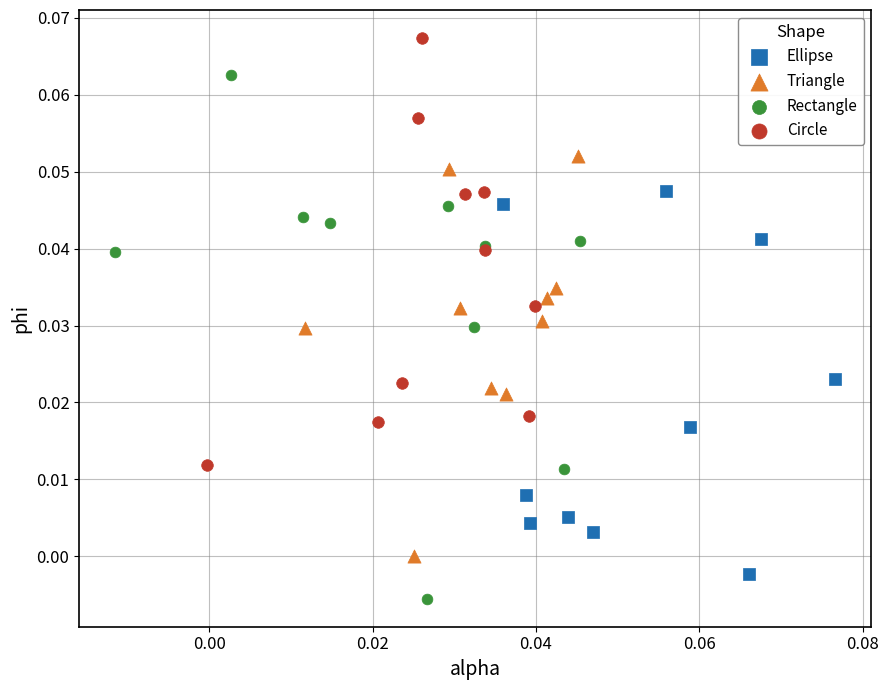

Which series reaches the maximum Y coordinate?

Circle